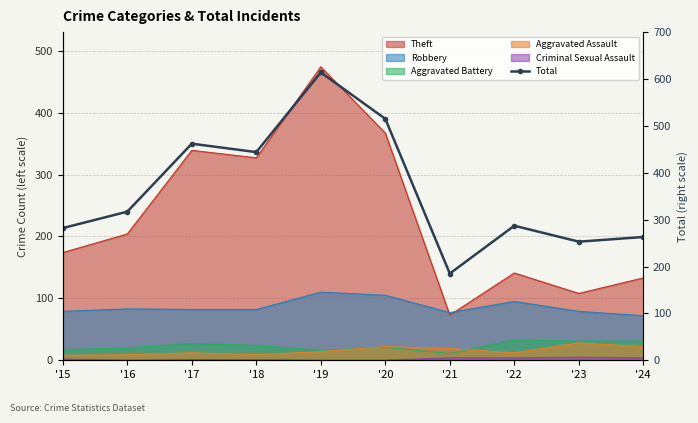

True or false: the data shows 317 at '16.

True